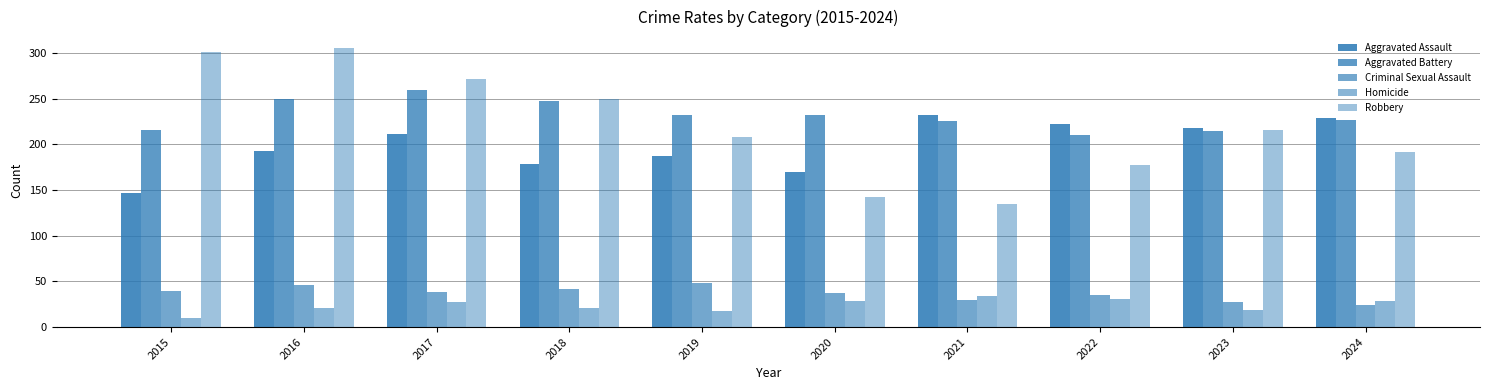

At how many categories does at least one series exceed 227?

8